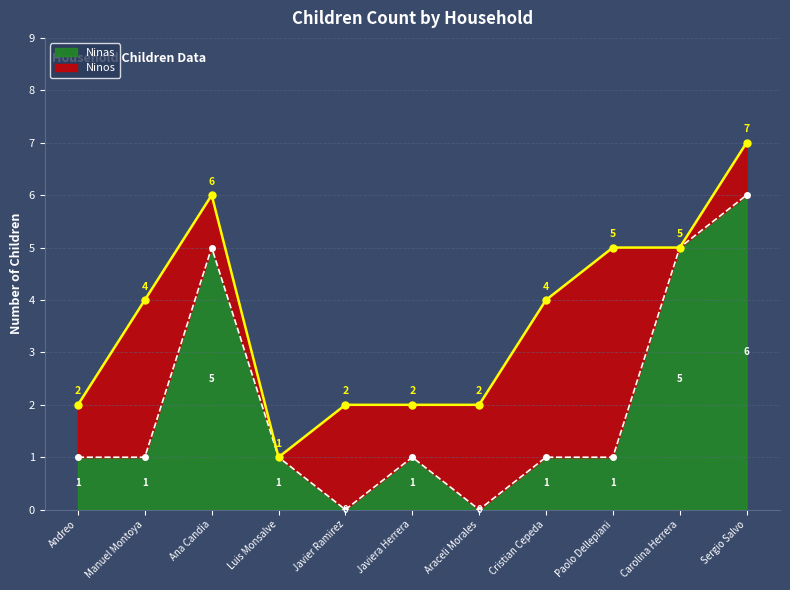

True or false: Ninas has a value of 1 at Javiera Herrera.

True